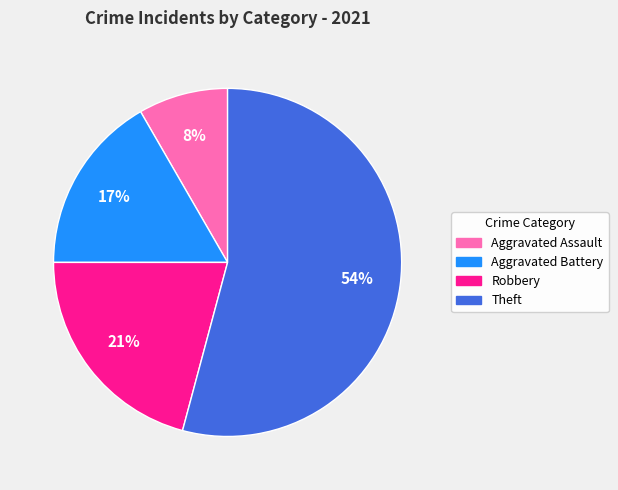

Is there a majority slice in this chart?

Yes